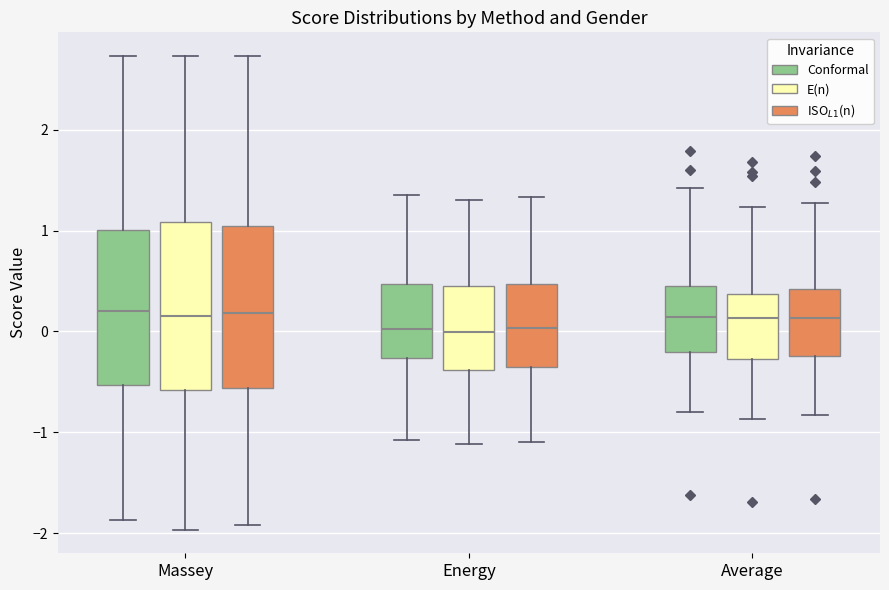

Reading left to right, read every box against the y-axis: the position of its median line, the range the box covers, and the ends of its whiskers. The values are not printed on the chart, so give them approximately, as read against the axis.

Massey (Conformal): median 0.2, box -0.5 to 1.0, whiskers -1.9 to 2.7
Massey (E(n)): median 0.1, box -0.6 to 1.1, whiskers -2.0 to 2.7
Massey (ISO$_{L1}$(n)): median 0.2, box -0.6 to 1.0, whiskers -1.9 to 2.7
Energy (Conformal): median 0.0, box -0.3 to 0.5, whiskers -1.1 to 1.4
Energy (E(n)): median 0.0, box -0.4 to 0.5, whiskers -1.1 to 1.3
Energy (ISO$_{L1}$(n)): median 0.0, box -0.4 to 0.5, whiskers -1.1 to 1.3
Average (Conformal): median 0.1, box -0.2 to 0.4, whiskers -0.8 to 1.4
Average (E(n)): median 0.1, box -0.3 to 0.4, whiskers -0.9 to 1.2
Average (ISO$_{L1}$(n)): median 0.1, box -0.2 to 0.4, whiskers -0.8 to 1.3